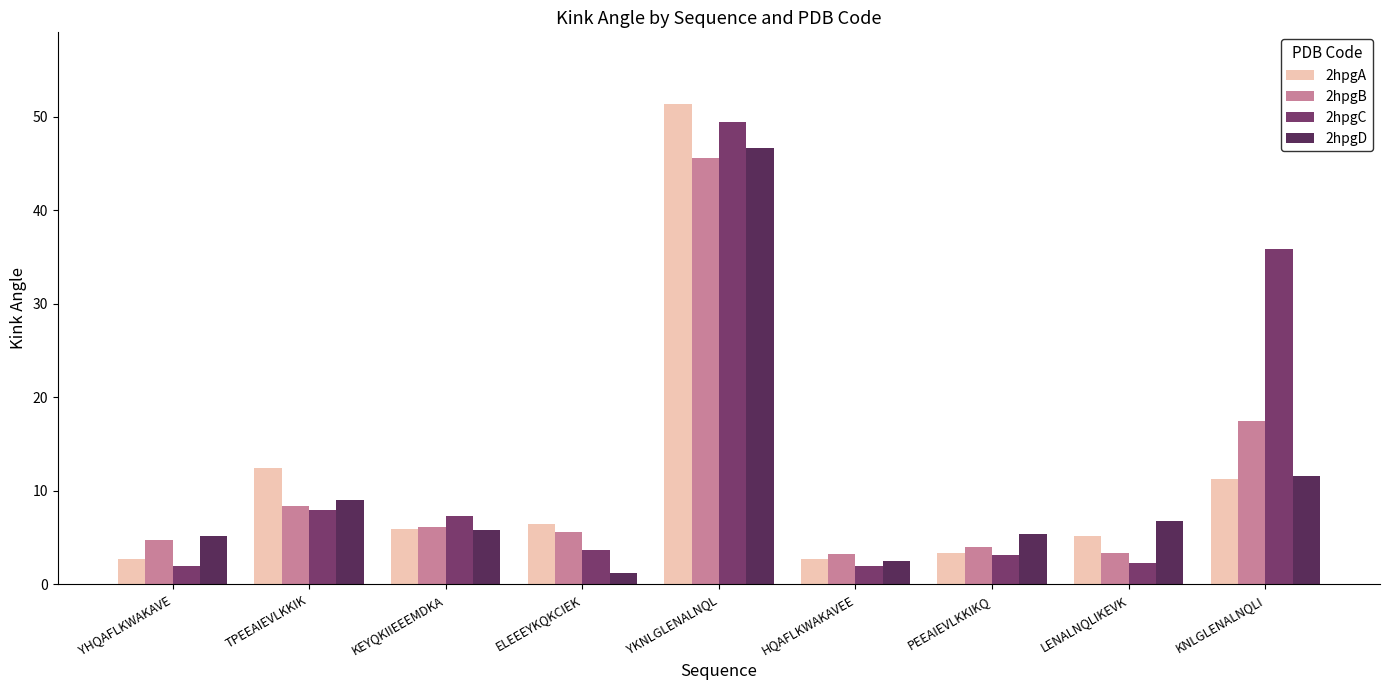

Which series has the widest spread of values?

2hpgA